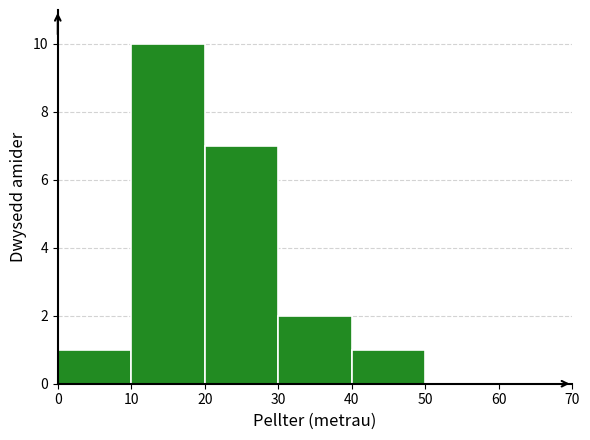

What is the height of the bar covering 20 to 30 on the x-axis? The values are not printed on the chart, so give them approximately, as read against the axis.

7